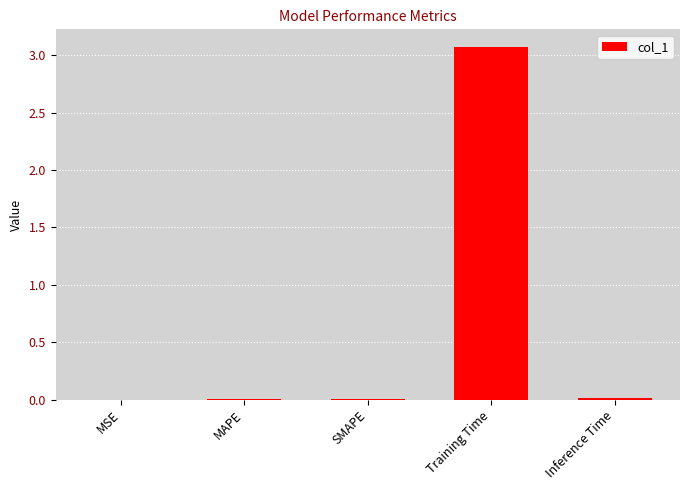

What is the sum of all values?

3.1